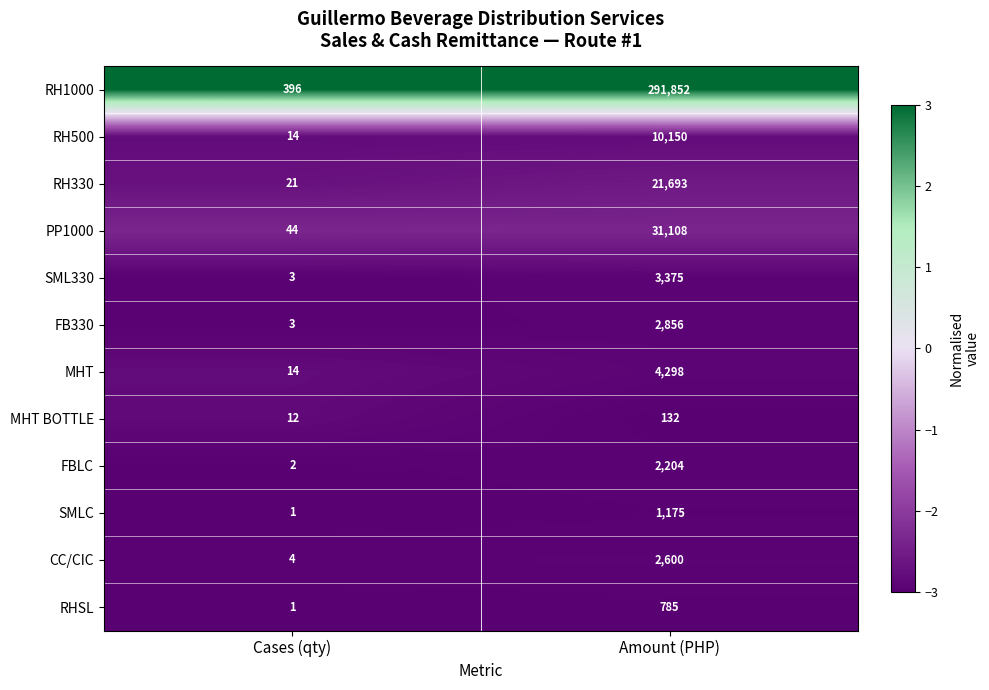

What is the total value across all series at Cases (qty)?

515